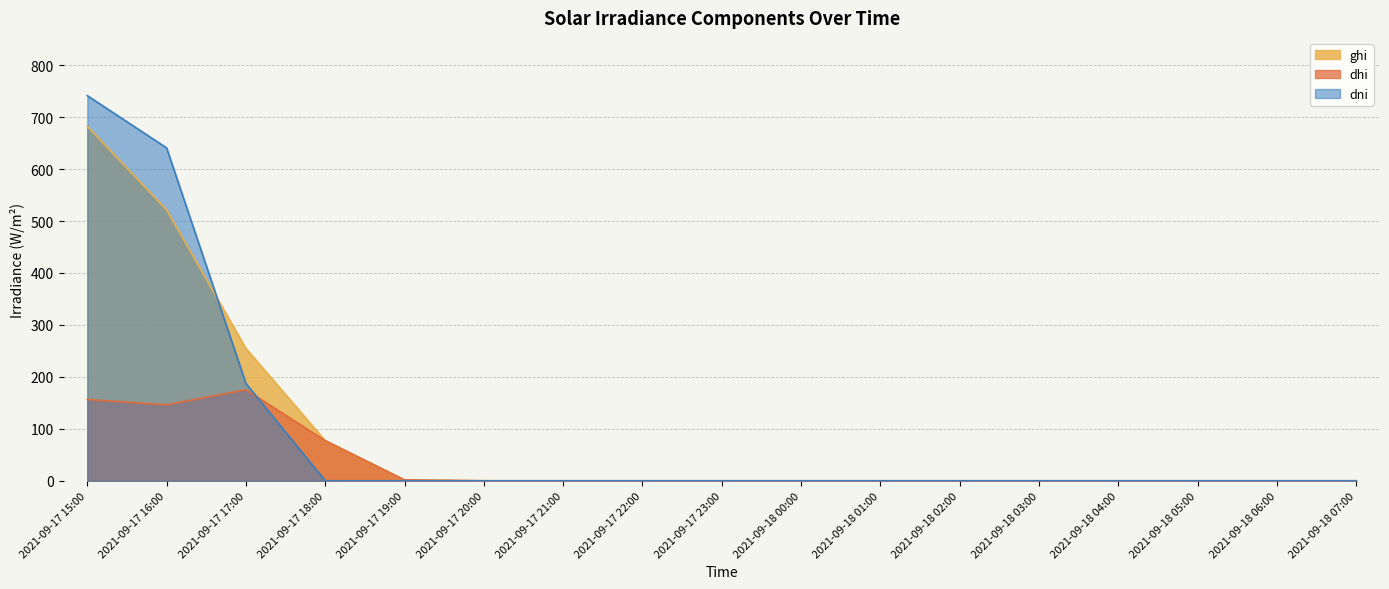

Between which two adjacent categories do dni and ghi first intersect?

2021-09-17 16:00 and 2021-09-17 17:00